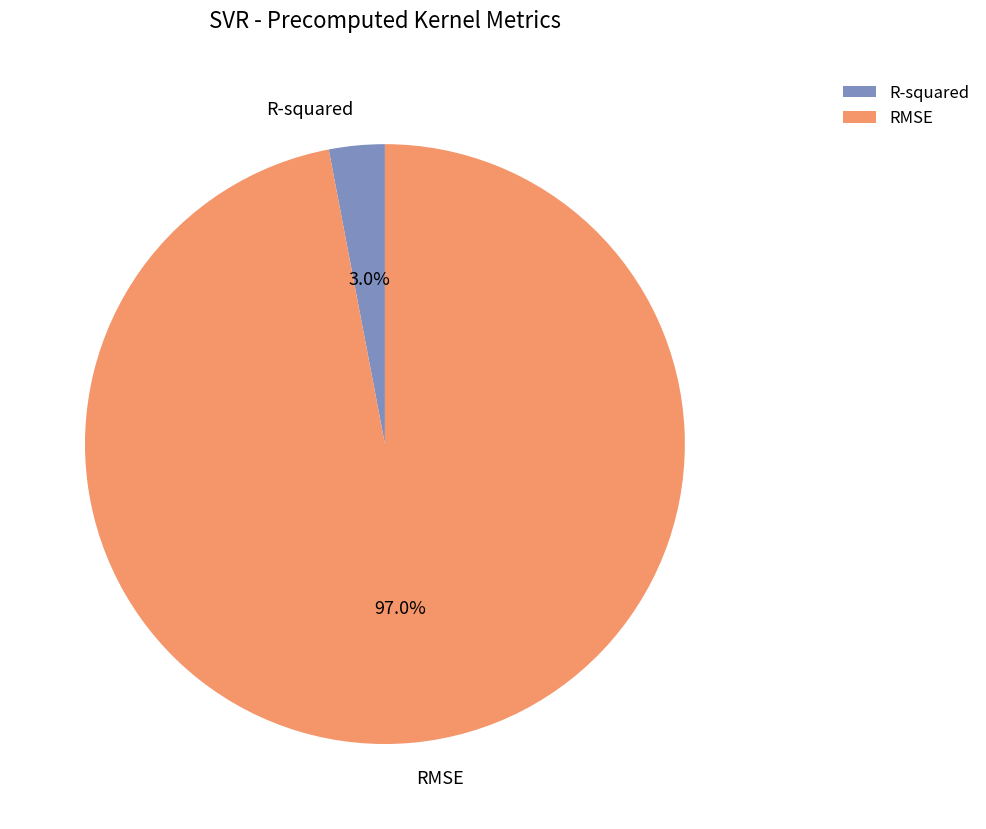

Which has a higher value, RMSE or R-squared?

RMSE